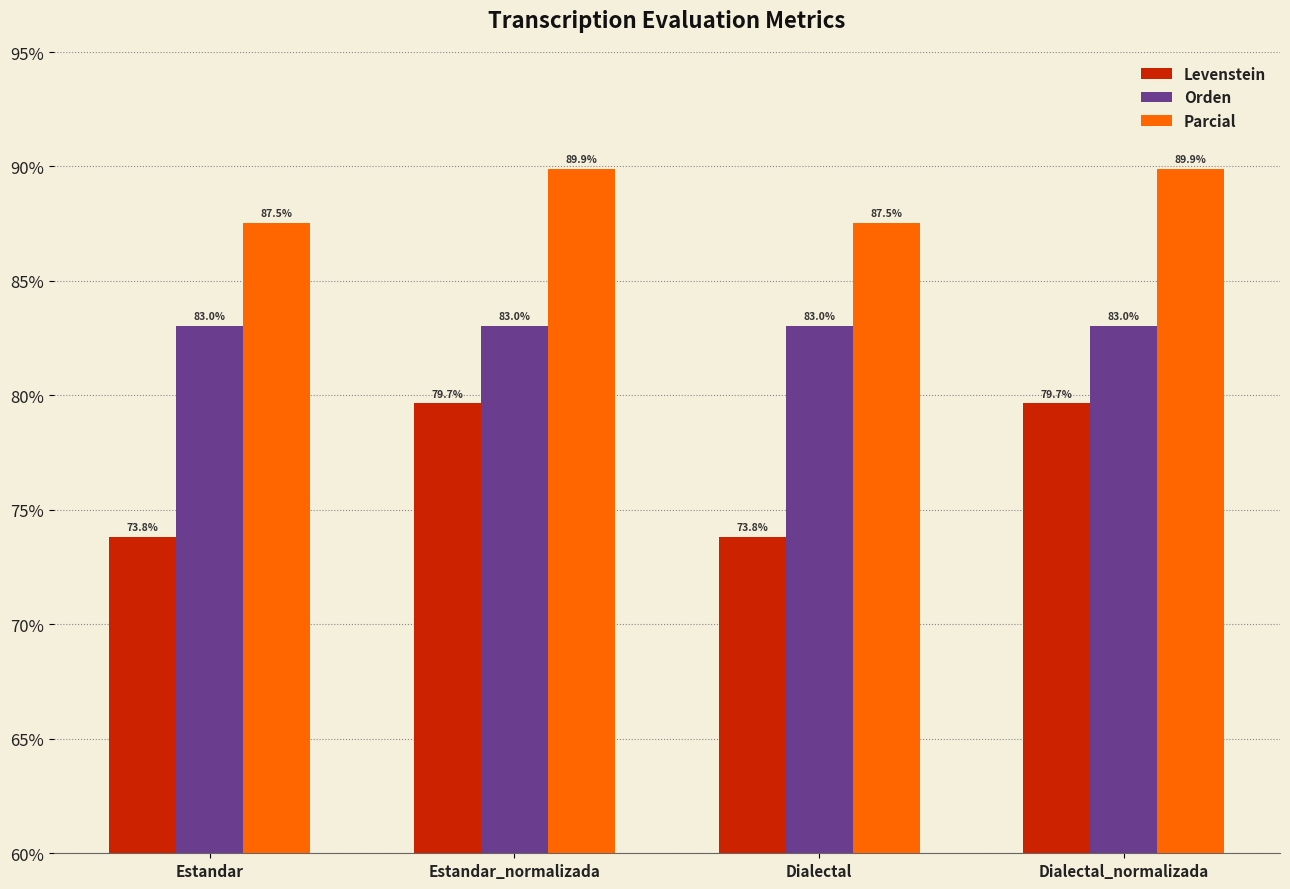

Reading left to right, what are all the values shown in this chart?

Levenstein: 73.8	79.7	73.8	79.7
Orden: 83.0	83.0	83.0	83.0
Parcial: 87.5	89.9	87.5	89.9